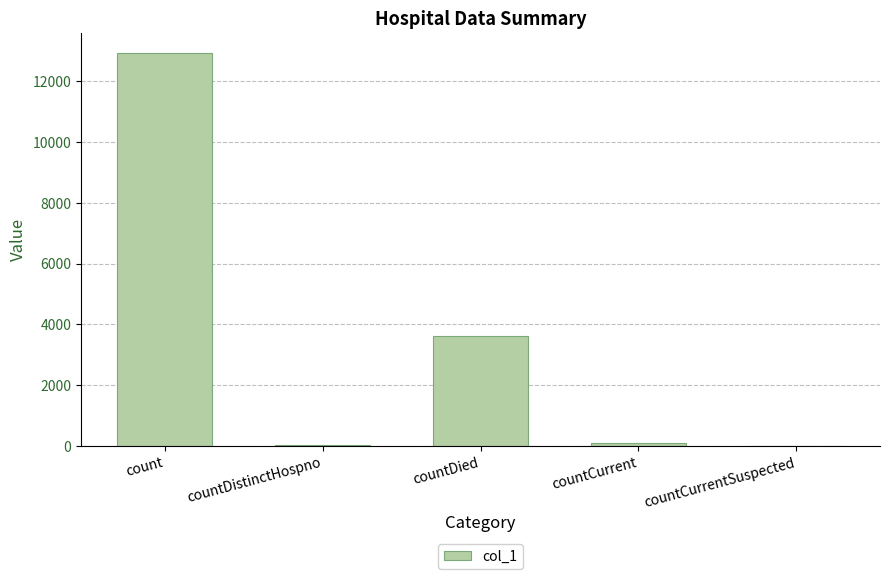

Which label corresponds to the largest value in the chart?

count